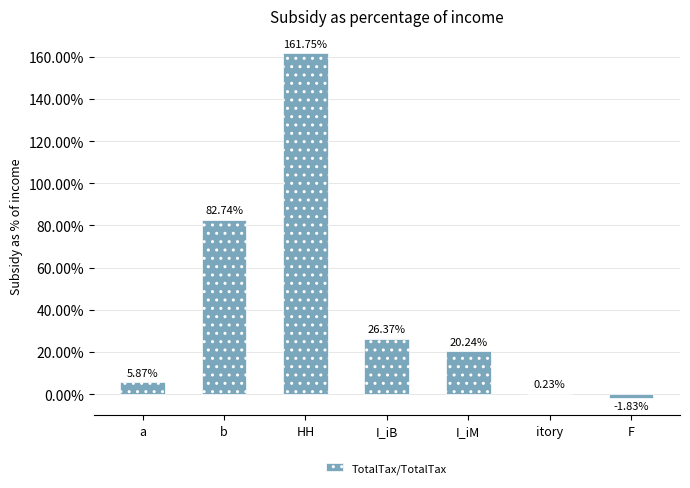

What value does the data have at HH?

1.6